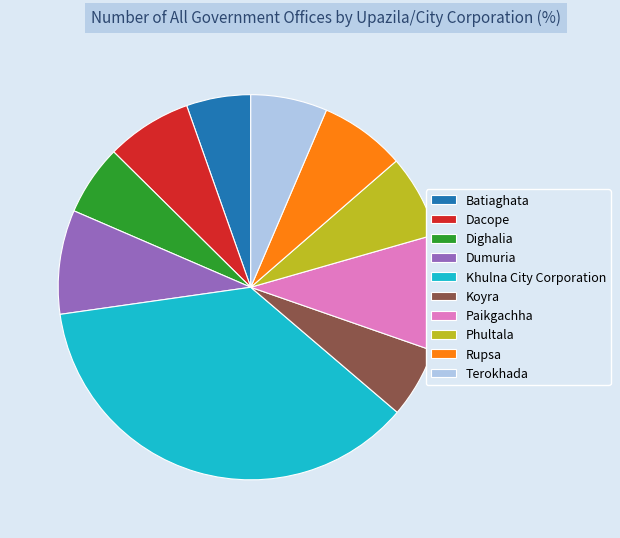

Does any single category account for the majority?

No